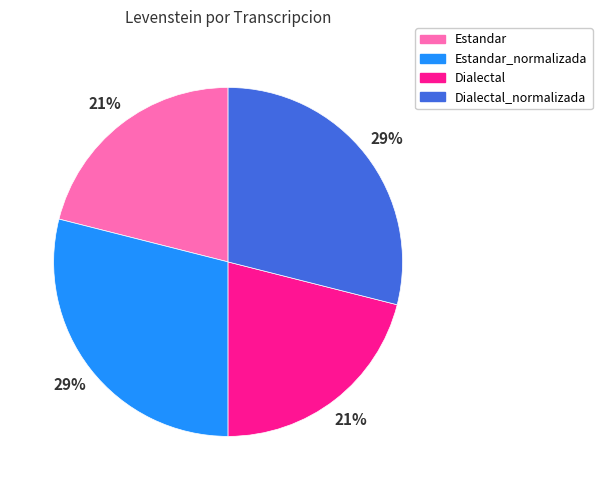

Does any single category account for the majority?

No